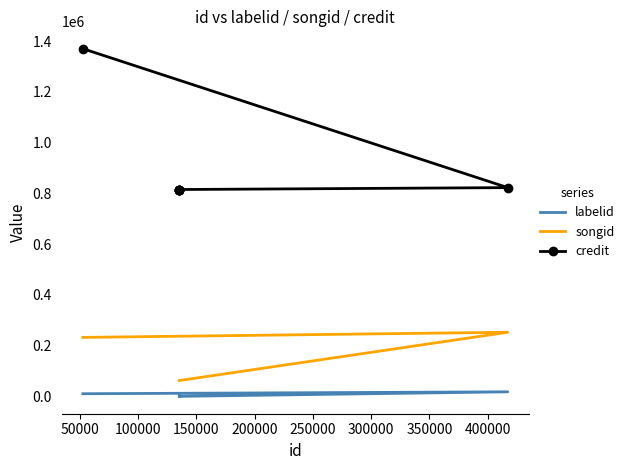

List the series in order of their peak value, lowest first.

labelid, songid, credit